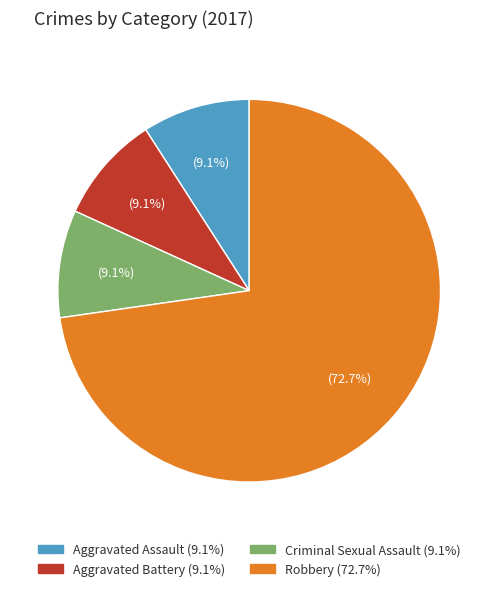

Is there a majority slice in this chart?

Yes